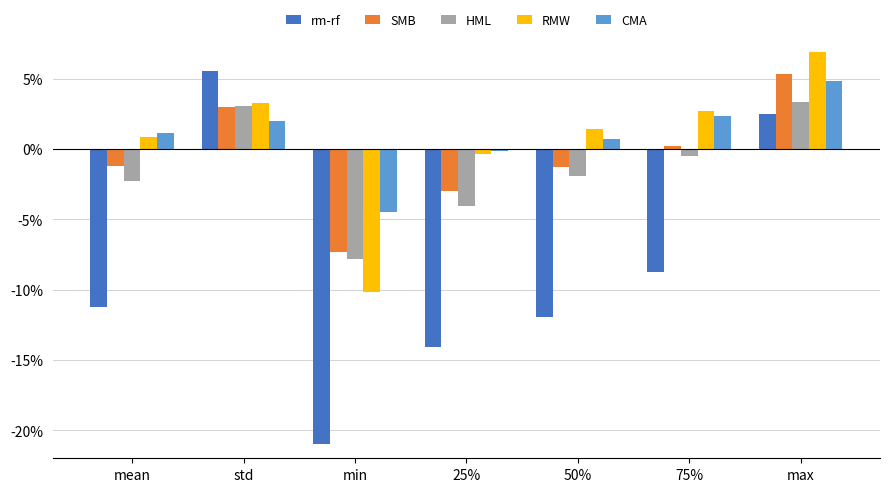

Reading left to right, extract all data points from this chart.

rm-rf: -0.1	0.1	-0.2	-0.1	-0.1	-0.1	0.0
SMB: -0.0	0.0	-0.1	-0.0	-0.0	0.0	0.1
HML: -0.0	0.0	-0.1	-0.0	-0.0	-0.0	0.0
RMW: 0.0	0.0	-0.1	-0.0	0.0	0.0	0.1
CMA: 0.0	0.0	-0.0	-0.0	0.0	0.0	0.0